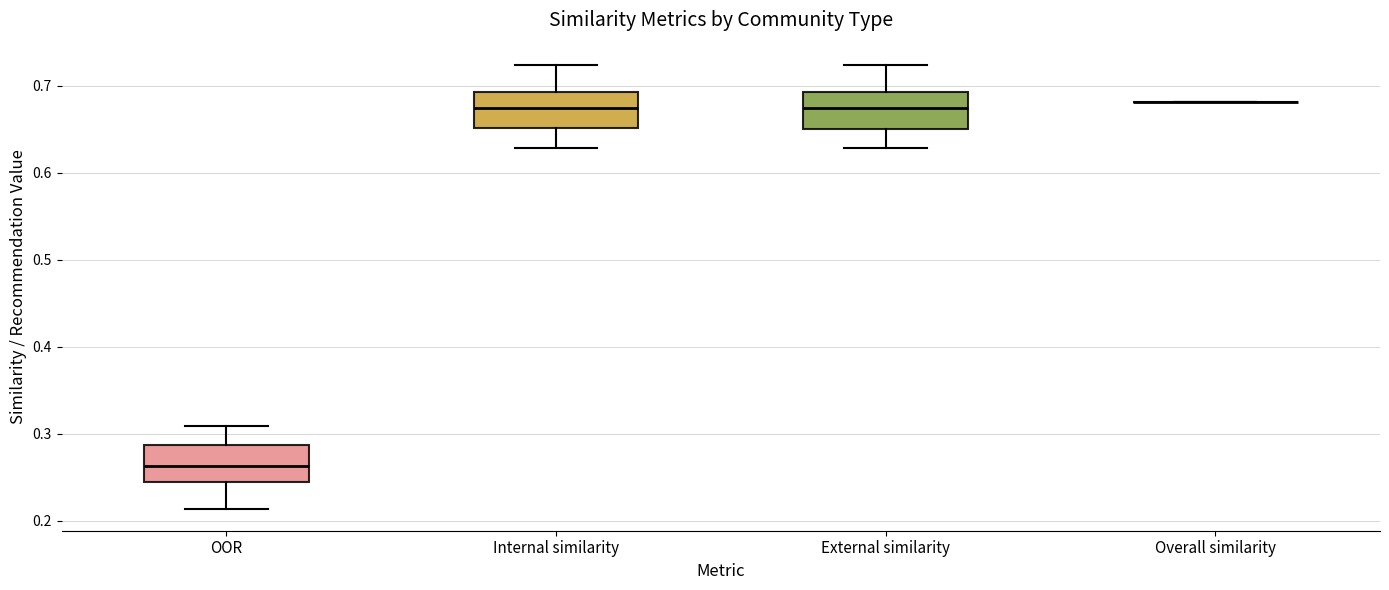

Reading left to right, read every box against the y-axis: the position of its median line, the range the box covers, and the ends of its whiskers. The values are not printed on the chart, so give them approximately, as read against the axis.

OOR: median 0.26, box 0.24 to 0.29, whiskers 0.21 to 0.31
Internal similarity: median 0.68, box 0.65 to 0.69, whiskers 0.63 to 0.72
External similarity: median 0.68, box 0.65 to 0.69, whiskers 0.63 to 0.72
Overall similarity: box collapsed to a line at 0.68, whiskers 0.68 to 0.68